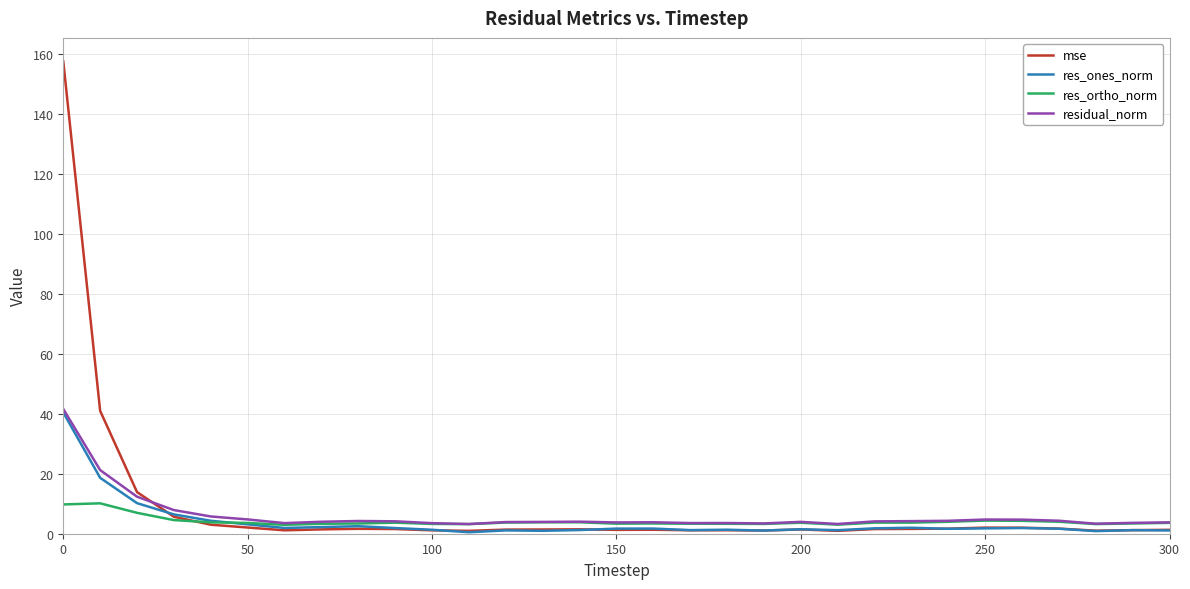

What is the highest value of the residual_norm series?

41.6